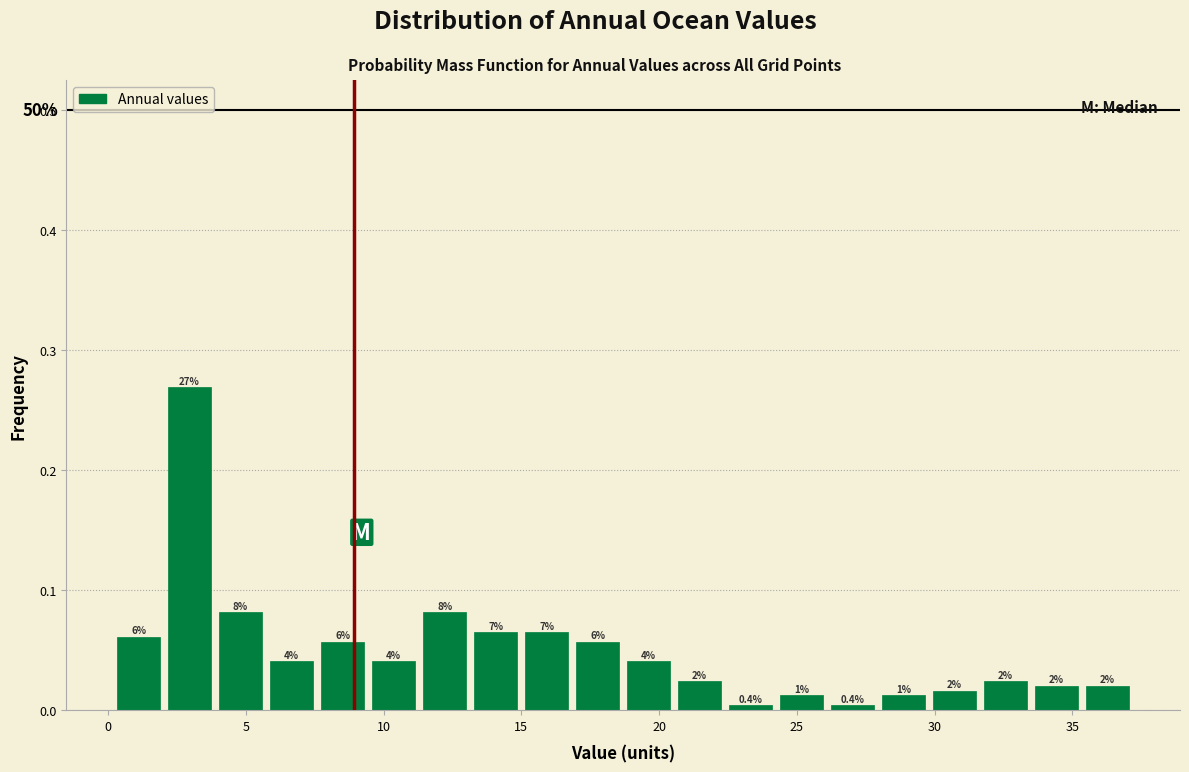

Read against the x-axis, roughly where is the centre of the tallest bar?

3.0